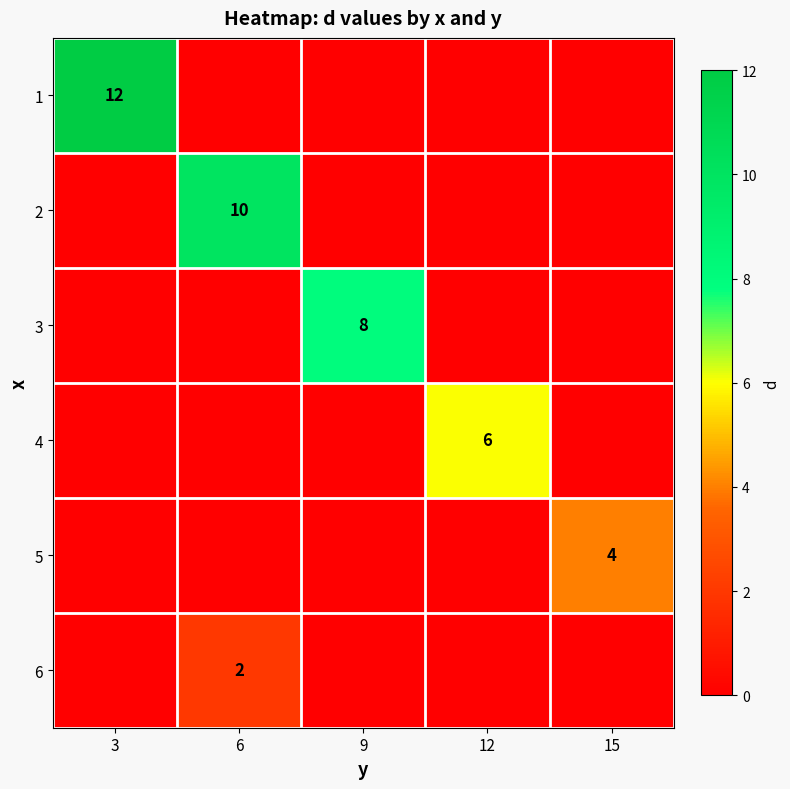

True or false: 3 has a value of 12 at 9.

False